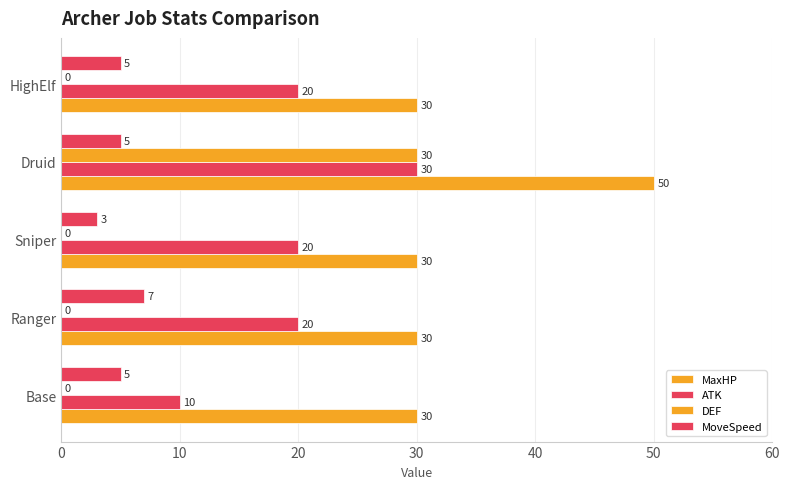

Reading right to left, extract all data points from this chart.

MaxHP: 30	50	30	30	30
ATK: 20	30	20	20	10
DEF: 0	30	0	0	0
MoveSpeed: 5	5	3	7	5